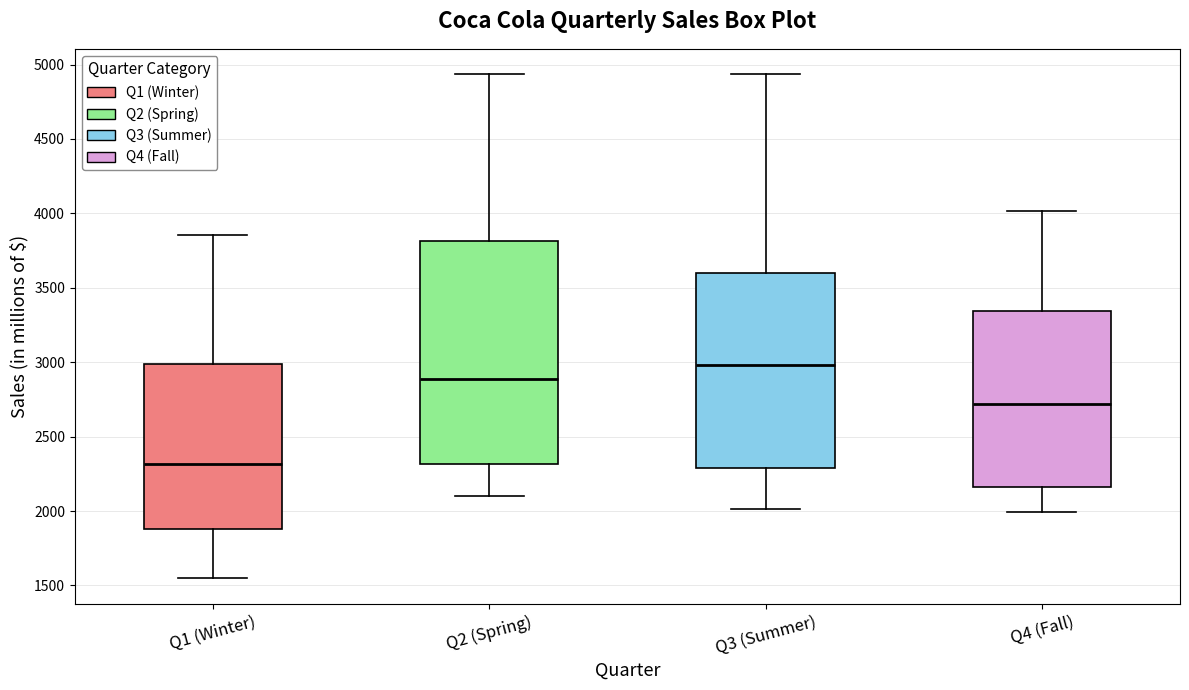

Which box is the tallest, from its lower edge to its upper edge?

Q2 (Spring)